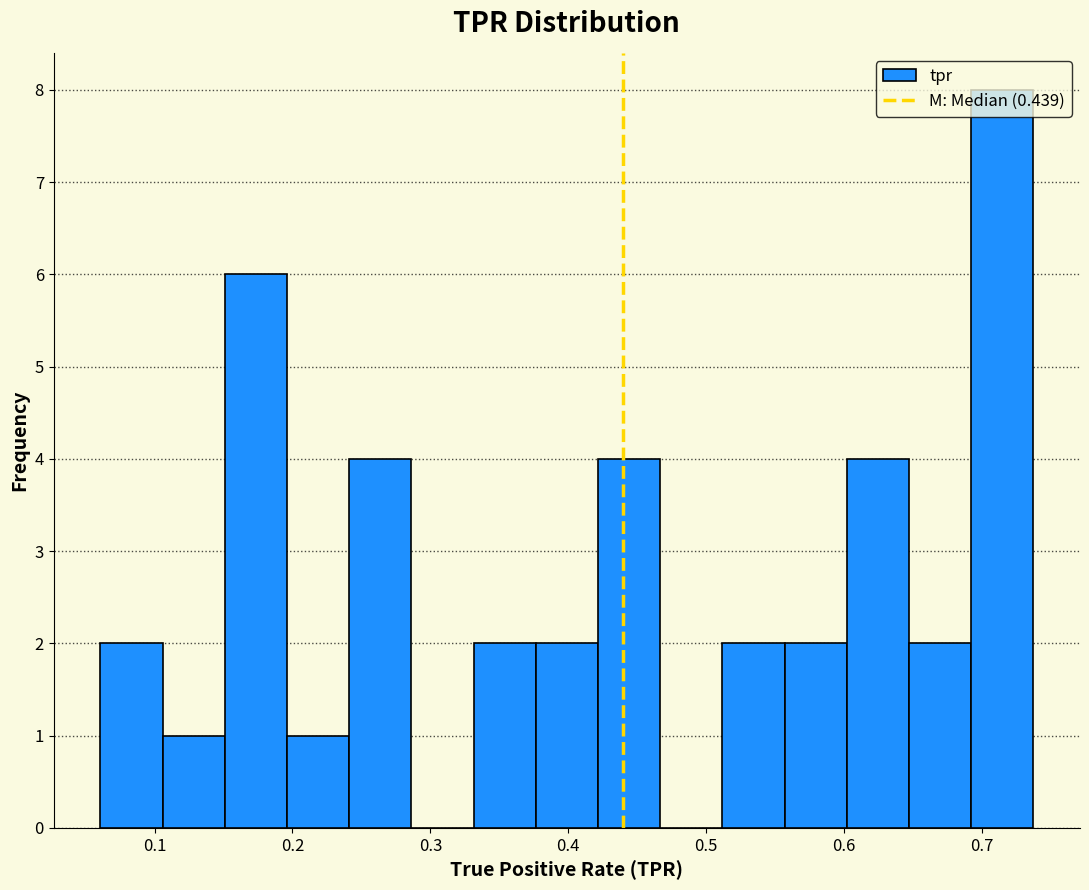

What is the height of the bar covering 0.42 to 0.47 on the x-axis? Neither the bar edges nor the heights are printed on the chart, so give them approximately, as read against the axes.

4